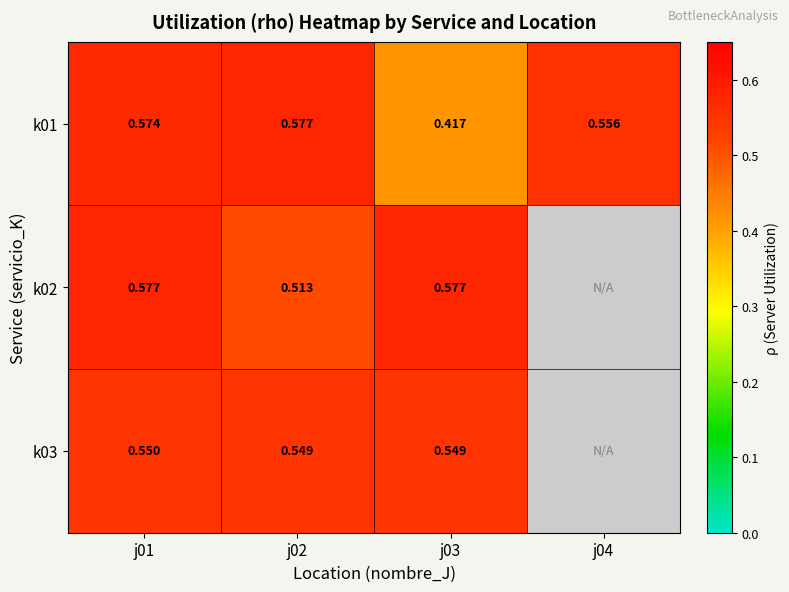

Between j02 and j04, which is larger?

j02